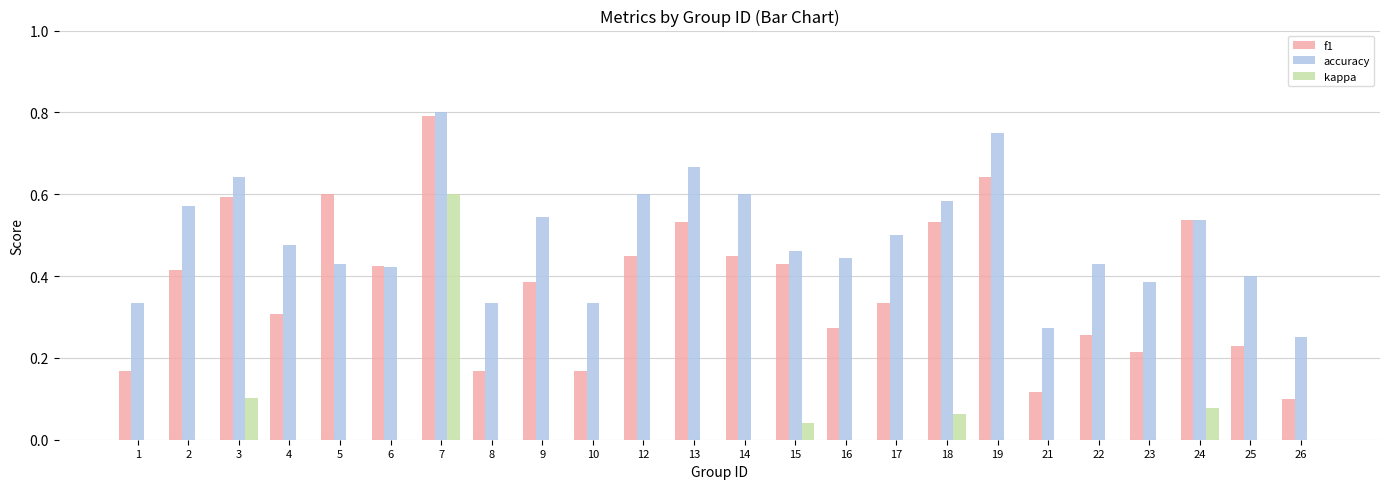

The value of accuracy at 17 is 0.5. True or false?

True